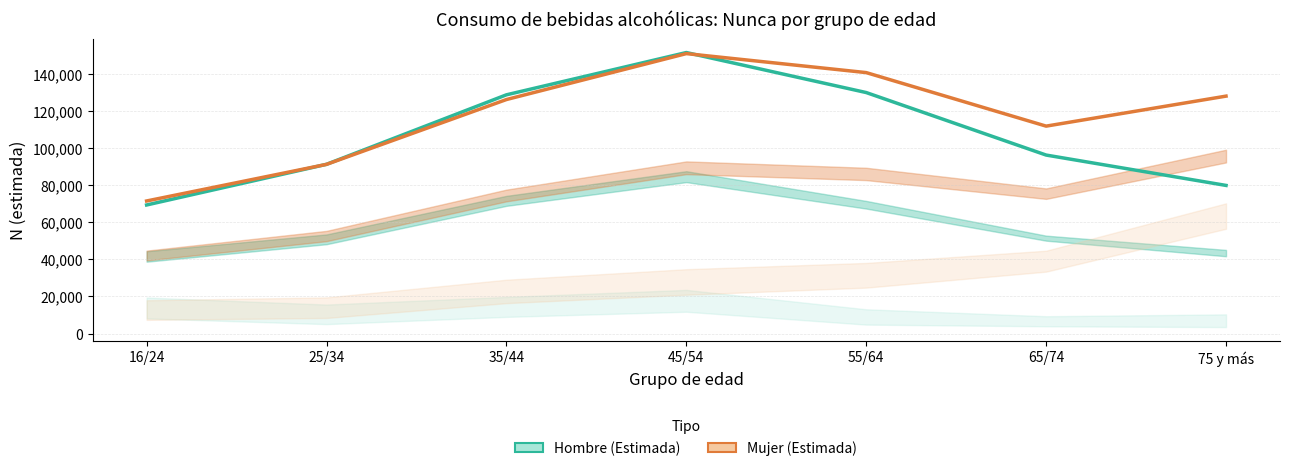

Does the chart have visible grid lines?

Yes